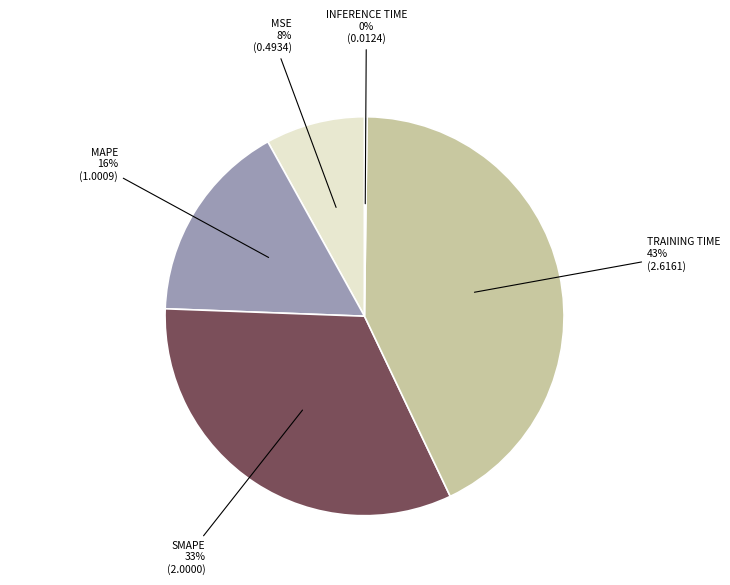

Does any single category account for the majority?

No